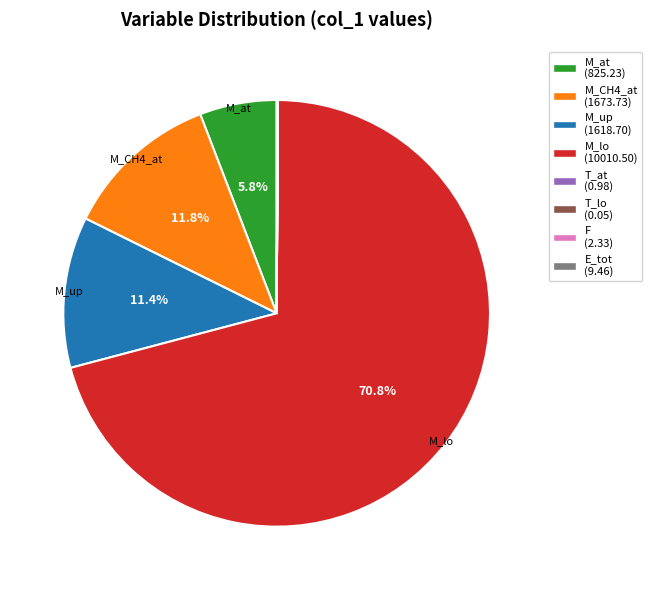

What is the ratio of the value at M_up to the value at M_CH4_at?

1.0